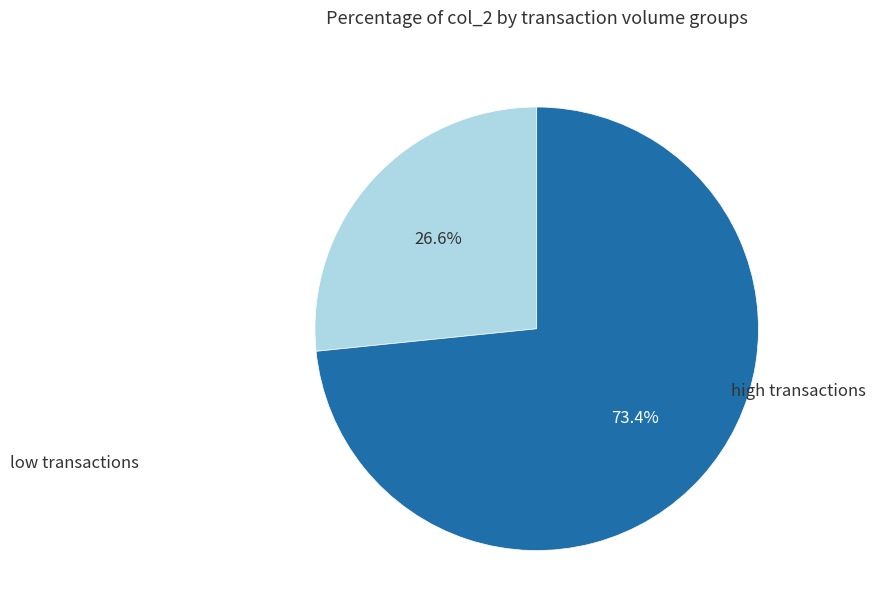

Is there any slice that represents more than half of the pie?

Yes